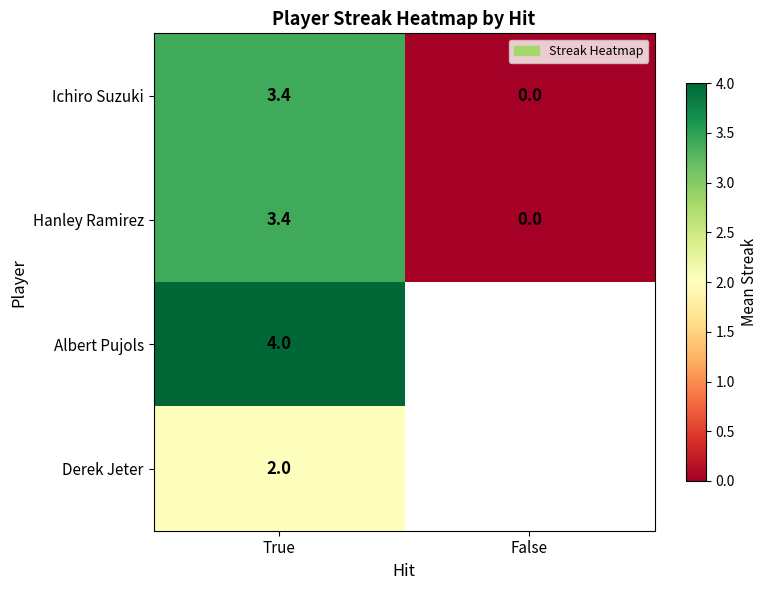

Is the value of Albert Pujols at True greater than the value of Ichiro Suzuki at True?

Yes